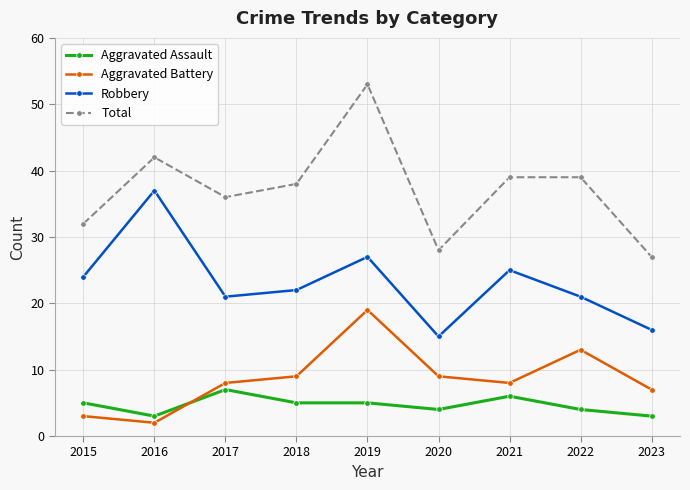

How many series are shown in this chart?

4